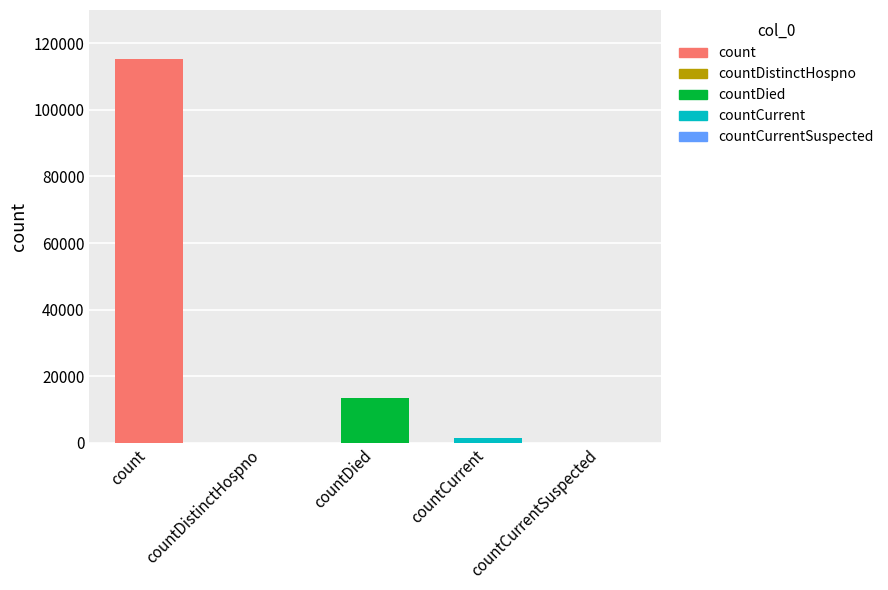

How many bars are there in total?

5